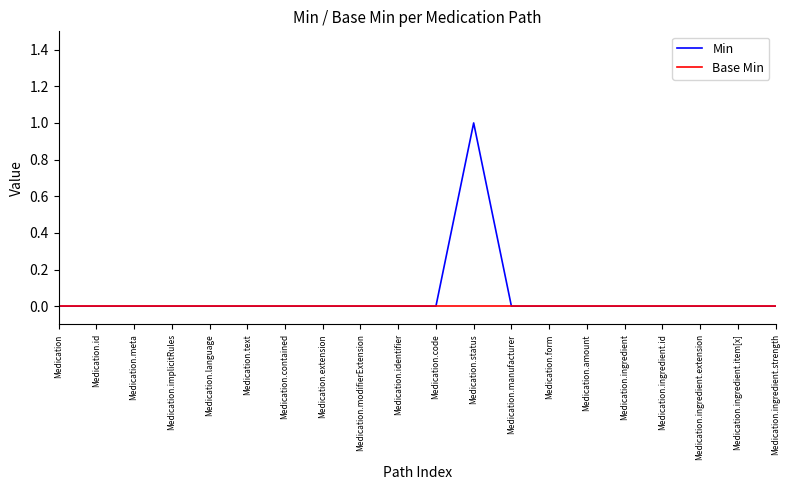

Which series has the widest spread of values?

Min